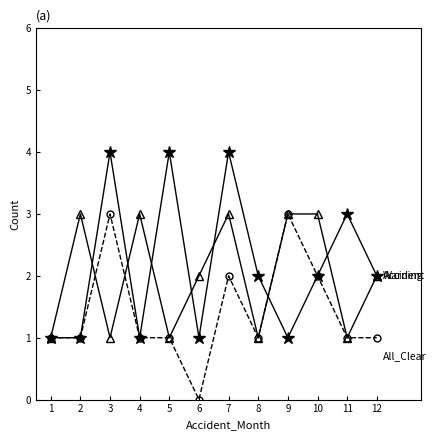

At which category does the chart reach its minimum across all series?

6